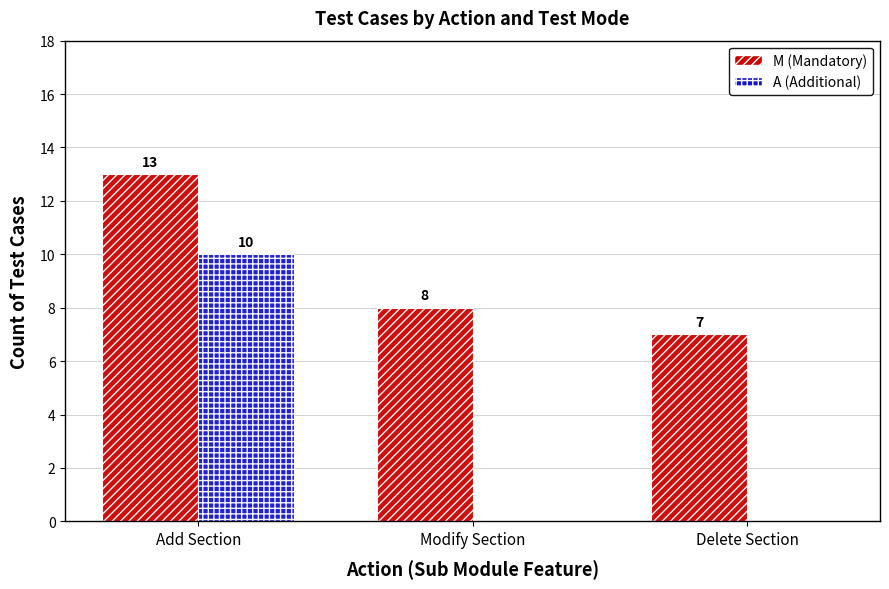

Which category has the highest value across all series?

Add Section